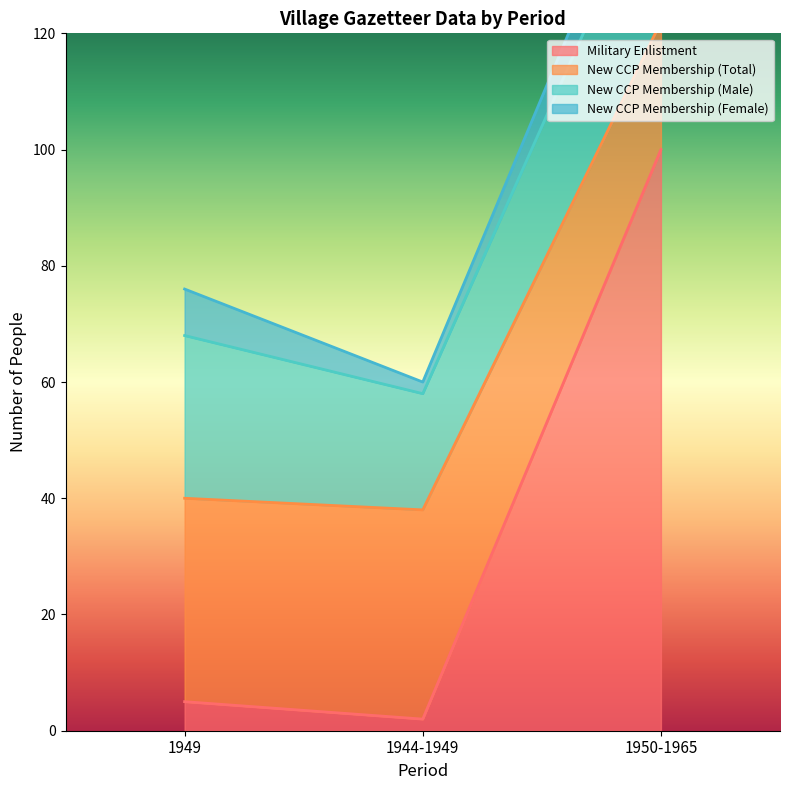

Which series has the widest spread of values?

Military Enlistment